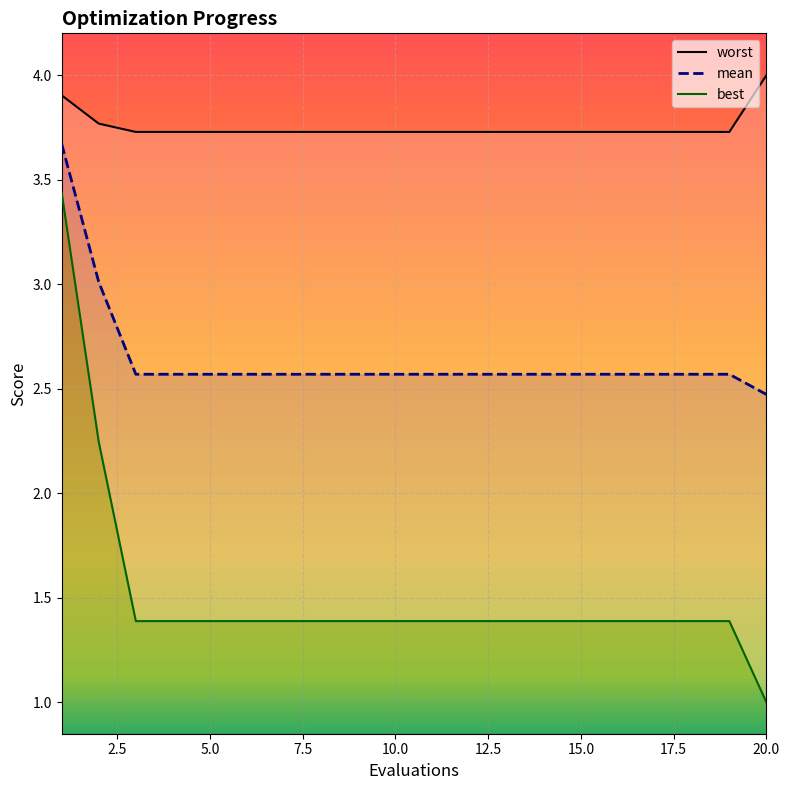

Read the worst value at 7.

3.7